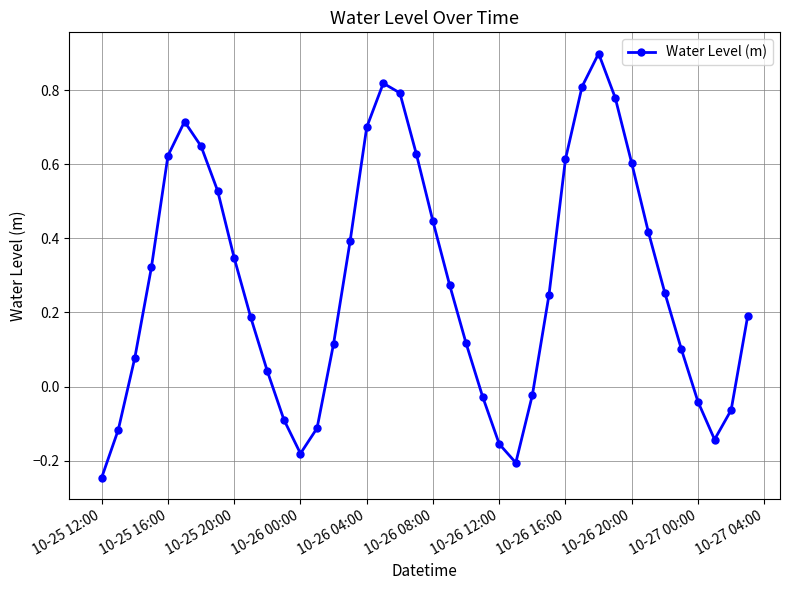

Does the chart display data point markers on the line(s)?

Yes